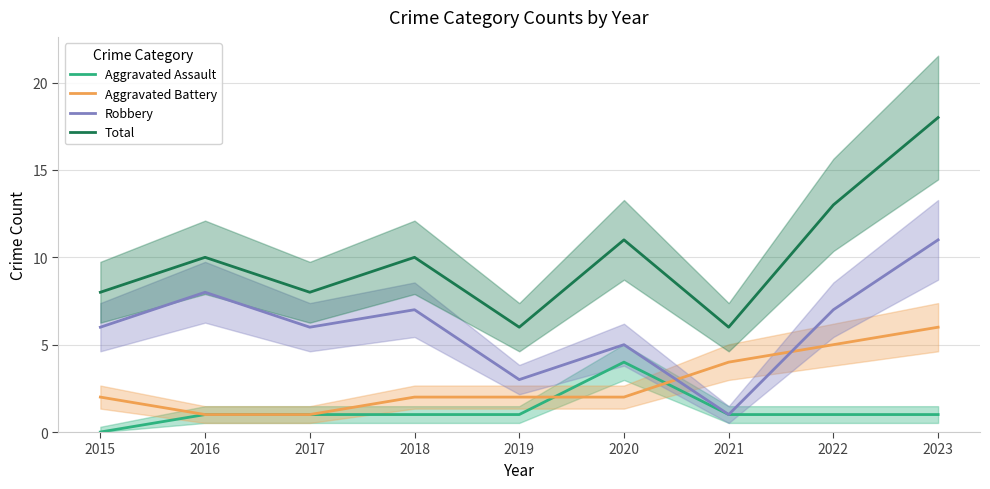

How many interior local valleys does the Robbery series have?

3